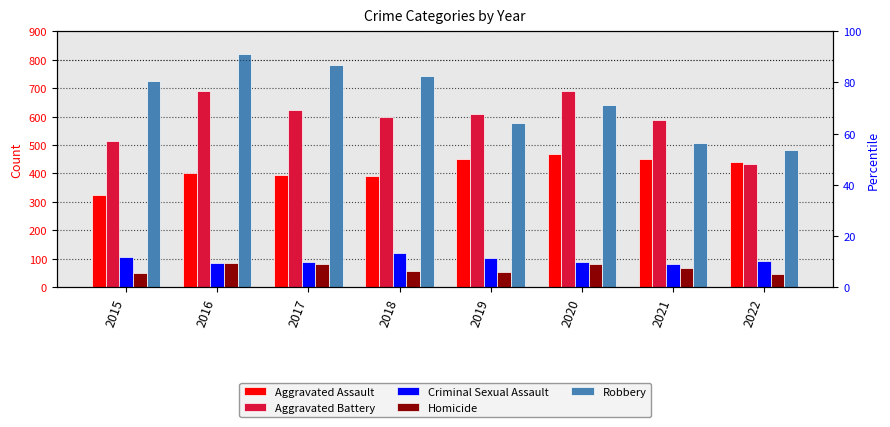

What is the difference between the maximum and second lowest values in the Aggravated Battery series?

176